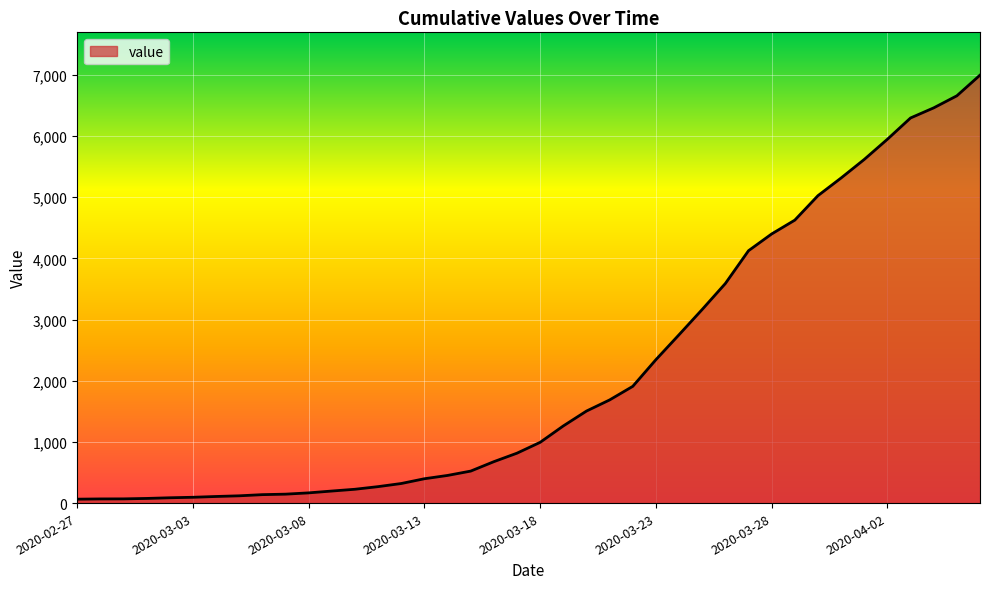

What is the maximum value shown in the chart?

6995